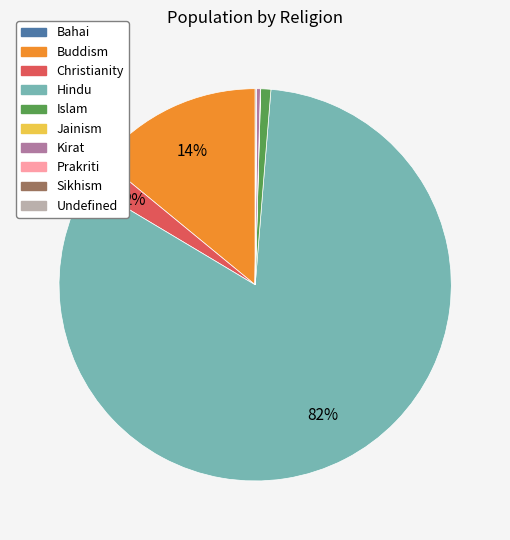

To the nearest percent, what is the average slice percentage?

10%